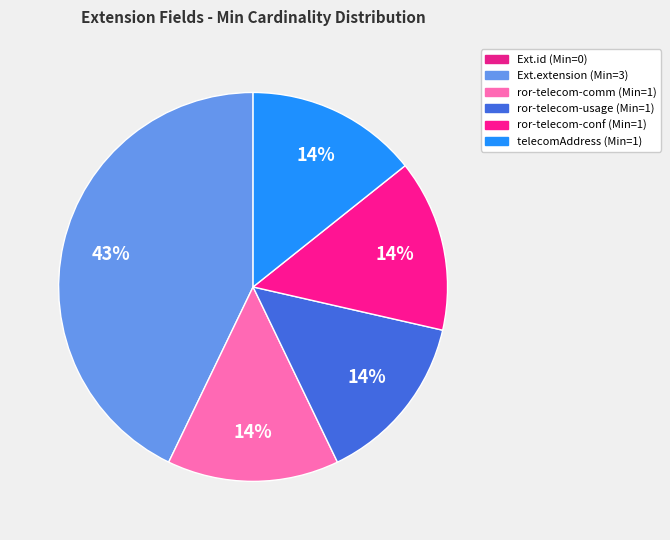

Rank the categories by value from highest to lowest.

Extension.extension, Extension.extension:ror-telecom-communication-channel, Extension.extension:ror-telecom-usage, Extension.extension:ror-telecom-confidentiality-level, Extension.extension:telecomAddress, Extension.id